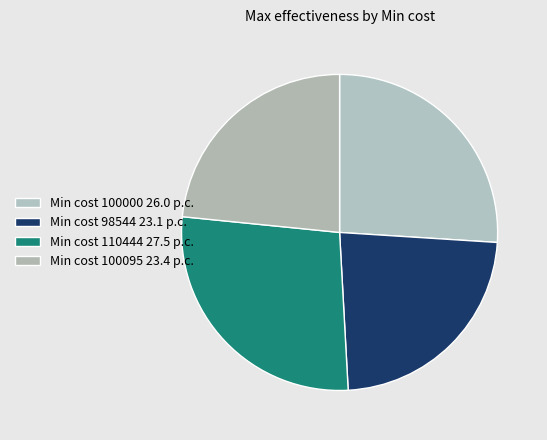

Count the number of slices in the pie.

4